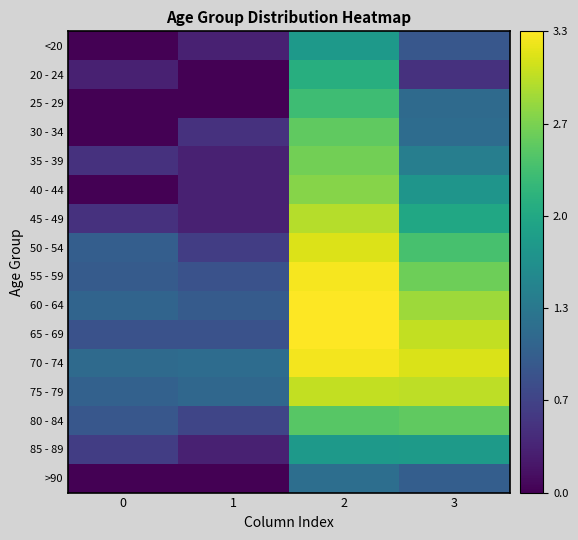

Reading left to right, transcribe all the data shown in this chart.

<20: 0=0.0	1=0.3	2=1.8	3=0.9
20 - 24: 0=0.3	1=0.0	2=2.1	3=0.5
25 - 29: 0=0.0	1=0.0	2=2.3	3=1.1
30 - 34: 0=0.0	1=0.5	2=2.5	3=1.2
35 - 39: 0=0.5	1=0.3	2=2.6	3=1.4
40 - 44: 0=0.0	1=0.3	2=2.7	3=1.7
45 - 49: 0=0.5	1=0.3	2=3.0	3=2.0
50 - 54: 0=1.0	1=0.6	2=3.2	3=2.4
55 - 59: 0=1.0	1=0.8	2=3.3	3=2.6
60 - 64: 0=1.1	1=1.0	2=3.3	3=2.8
65 - 69: 0=0.8	1=0.8	2=3.3	3=3.0
70 - 74: 0=1.1	1=1.2	2=3.3	3=3.1
75 - 79: 0=1.0	1=1.1	2=3.0	3=3.0
80 - 84: 0=0.9	1=0.7	2=2.5	3=2.5
85 - 89: 0=0.6	1=0.3	2=1.8	3=1.8
>90: 0=0.0	1=0.0	2=1.2	3=1.0